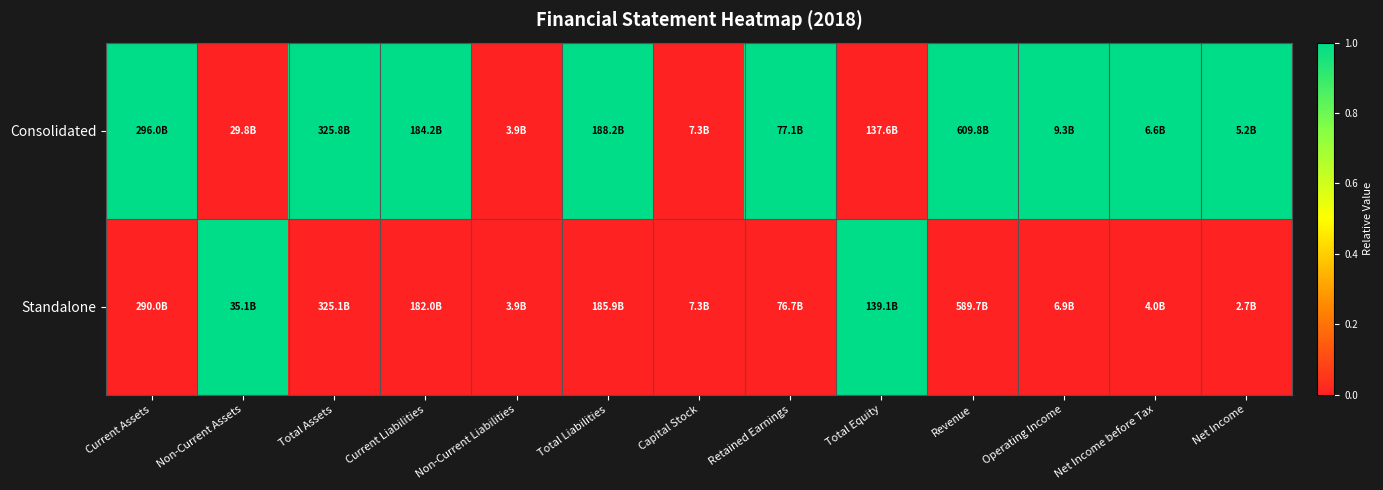

Reading left to right, transcribe all the data shown in this chart.

Consolidated: Current Assets=1	Non-Current Assets=0	Total Assets=1	Current Liabilities=1	Non-Current Liabilities=0	Total Liabilities=1	Capital Stock=0	Retained Earnings=1	Total Equity=0	Revenue=1	Operating Income=1	Net Income before Tax=1	Net Income=1
Standalone: Current Assets=0	Non-Current Assets=1	Total Assets=0	Current Liabilities=0	Non-Current Liabilities=0	Total Liabilities=0	Capital Stock=0	Retained Earnings=0	Total Equity=1	Revenue=0	Operating Income=0	Net Income before Tax=0	Net Income=0